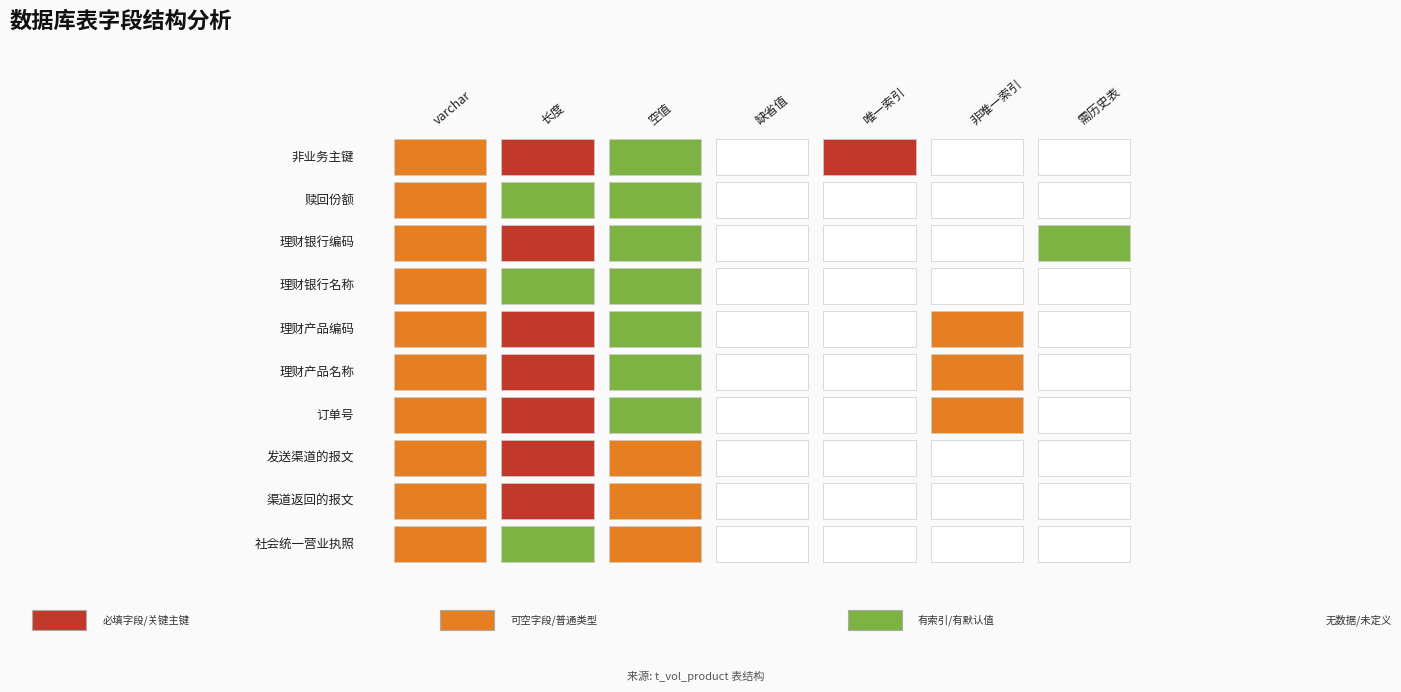

Which label corresponds to the largest value in the chart?

赎回份额